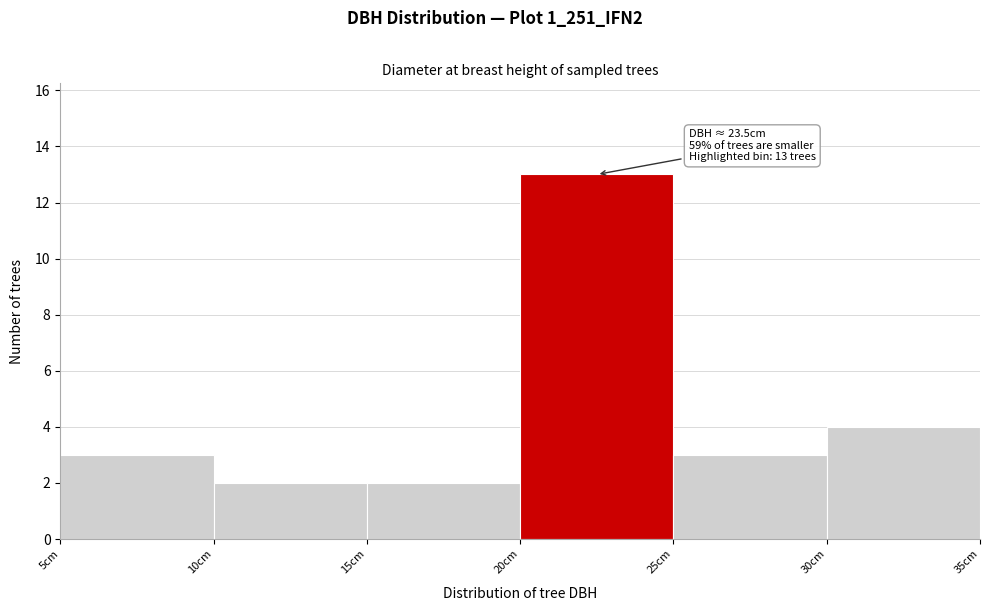

Which range on the x-axis has the tallest bar?

20 to 25